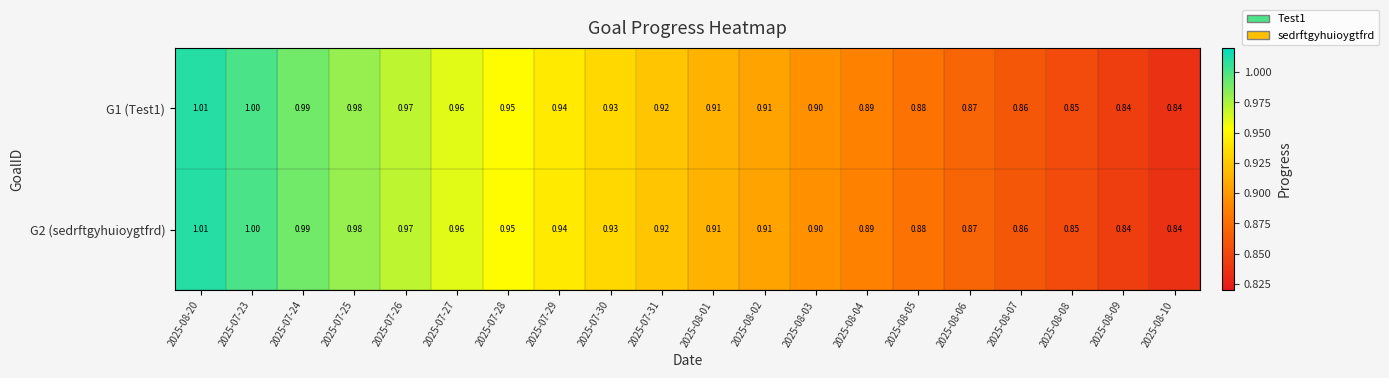

Is the value of G2 (sedrftgyhuioygtfrd) at 2025-07-31 greater than the value of G1 (Test1) at 2025-07-28?

No